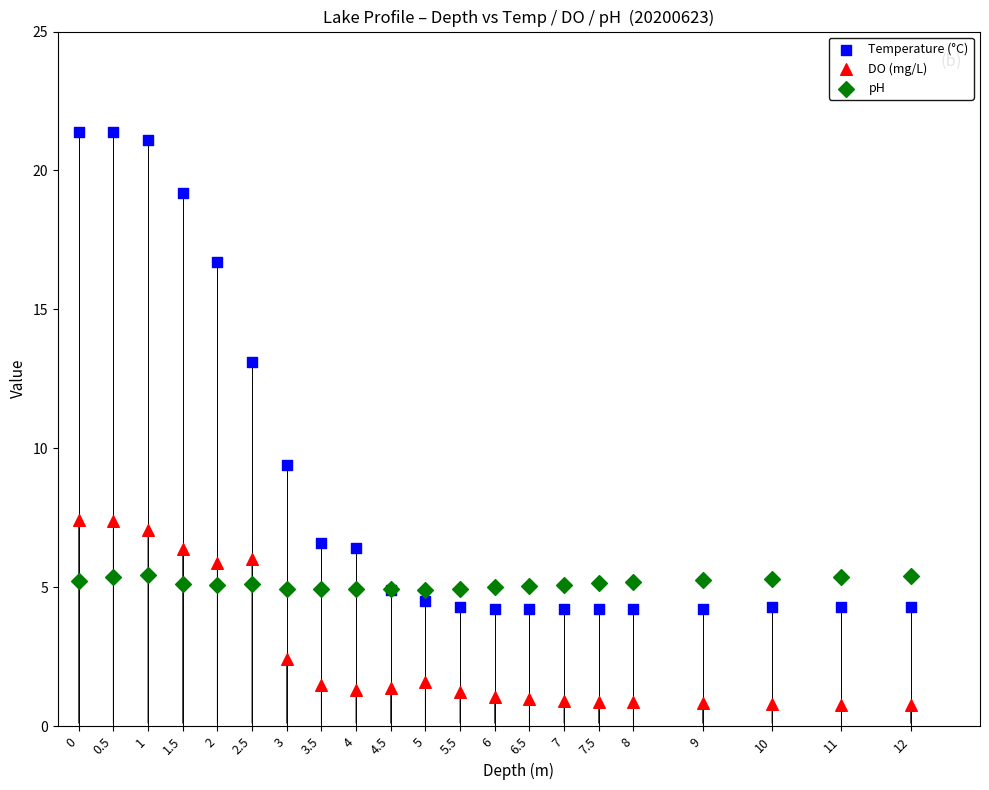

Which series contains the lowest Y value?

DO (mg/L)